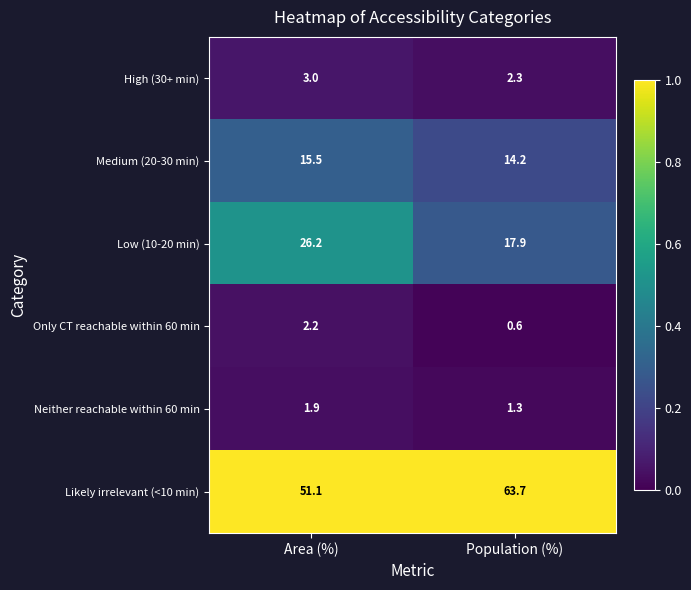

What is the maximum value shown in the chart?

63.7